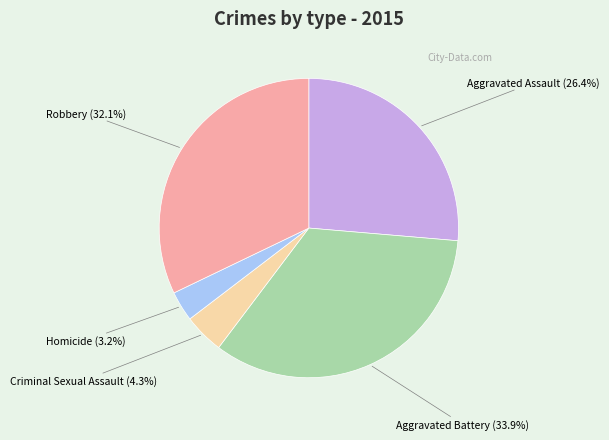

To the nearest percent, what portion does Robbery represent?

32%